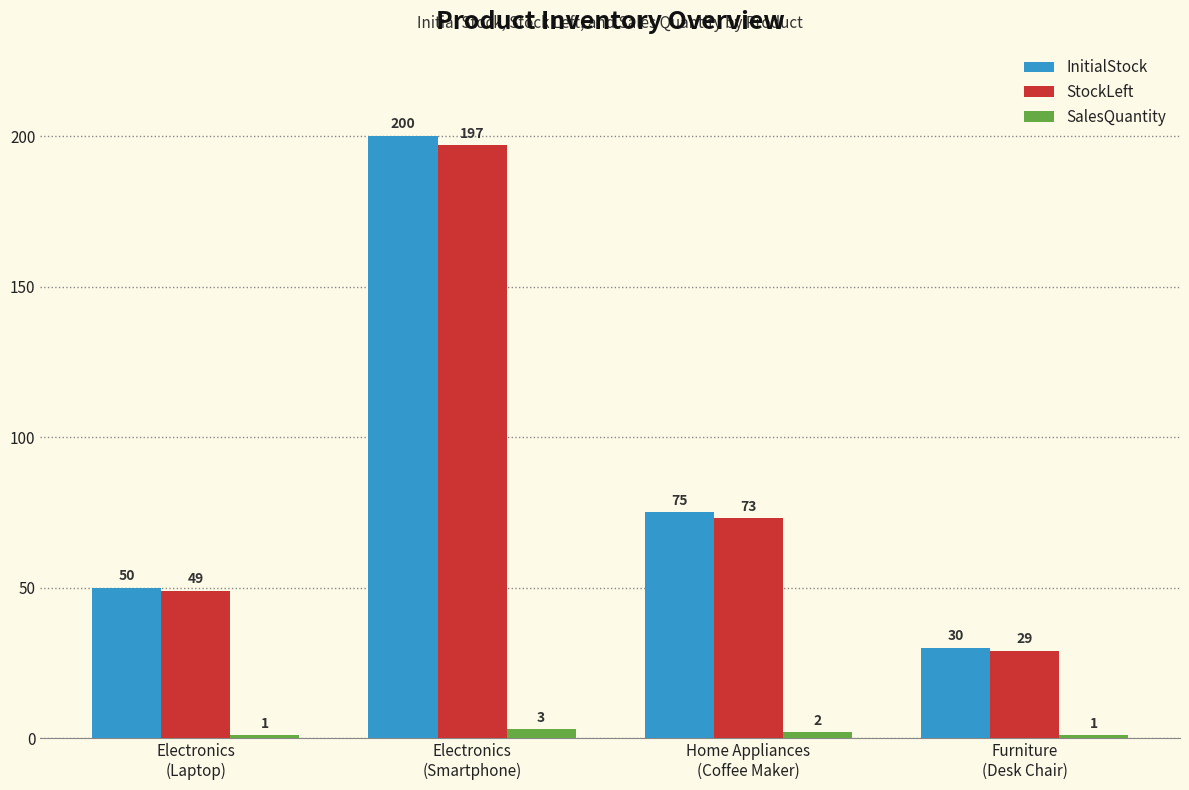

The InitialStock series shows 50 at Electronics
(Laptop). True or false?

True